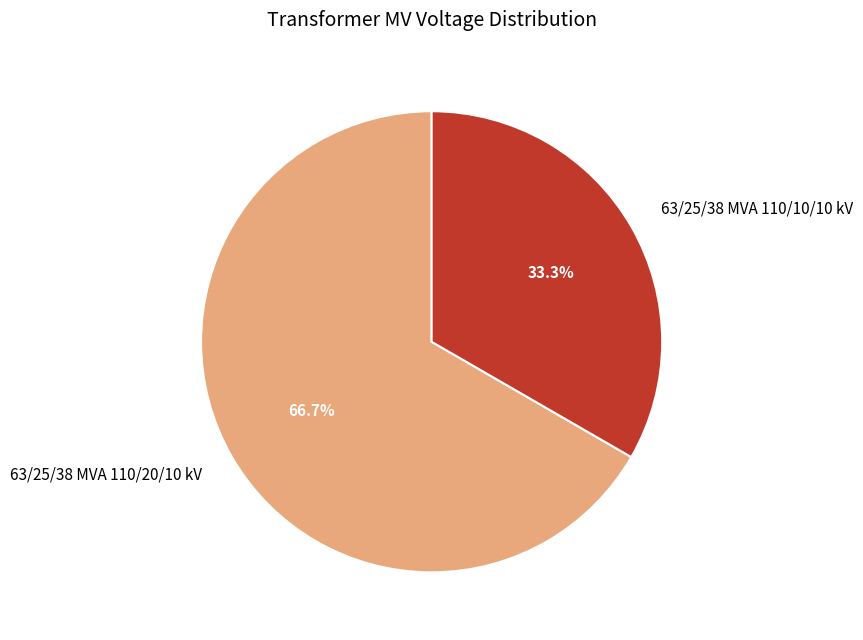

Is it true that 63/25/38 MVA 110/20/10 kV is 67% of the pie?

True